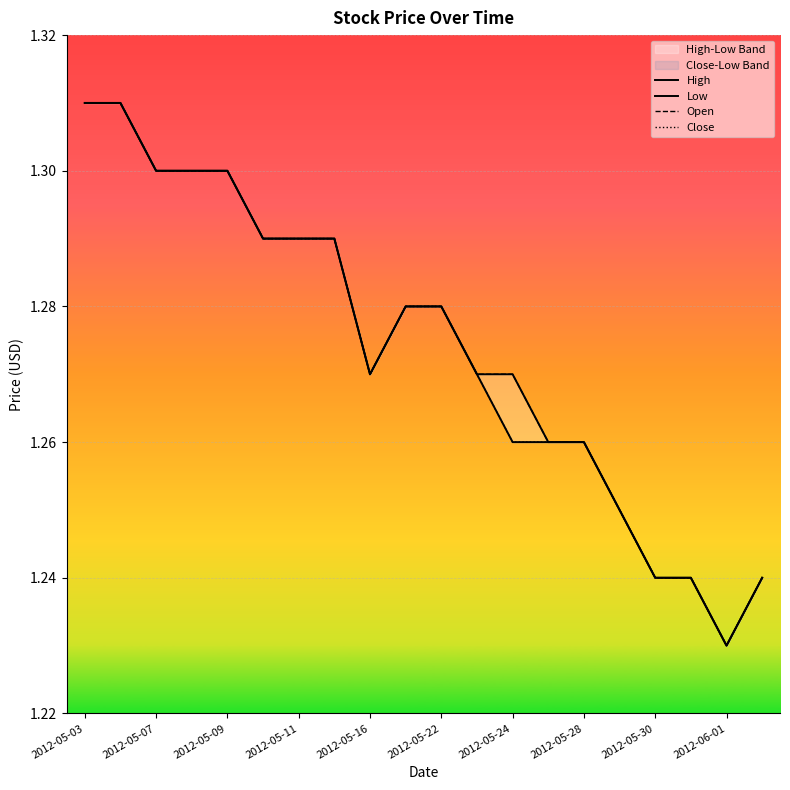

Between 2012-05-22 and 2012-05-09, which is larger?

2012-05-09